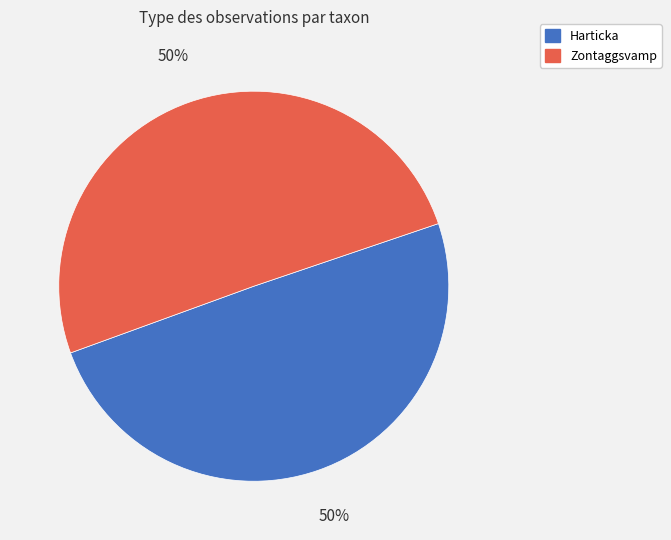

The Harticka slice represents 60% of the pie. True or false?

False